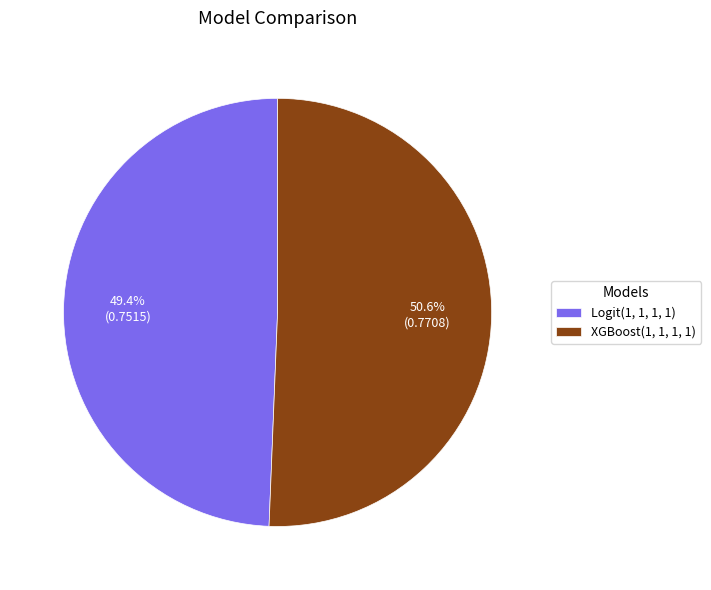

Does Logit(1, 1, 1, 1) represent more than half of the total?

No